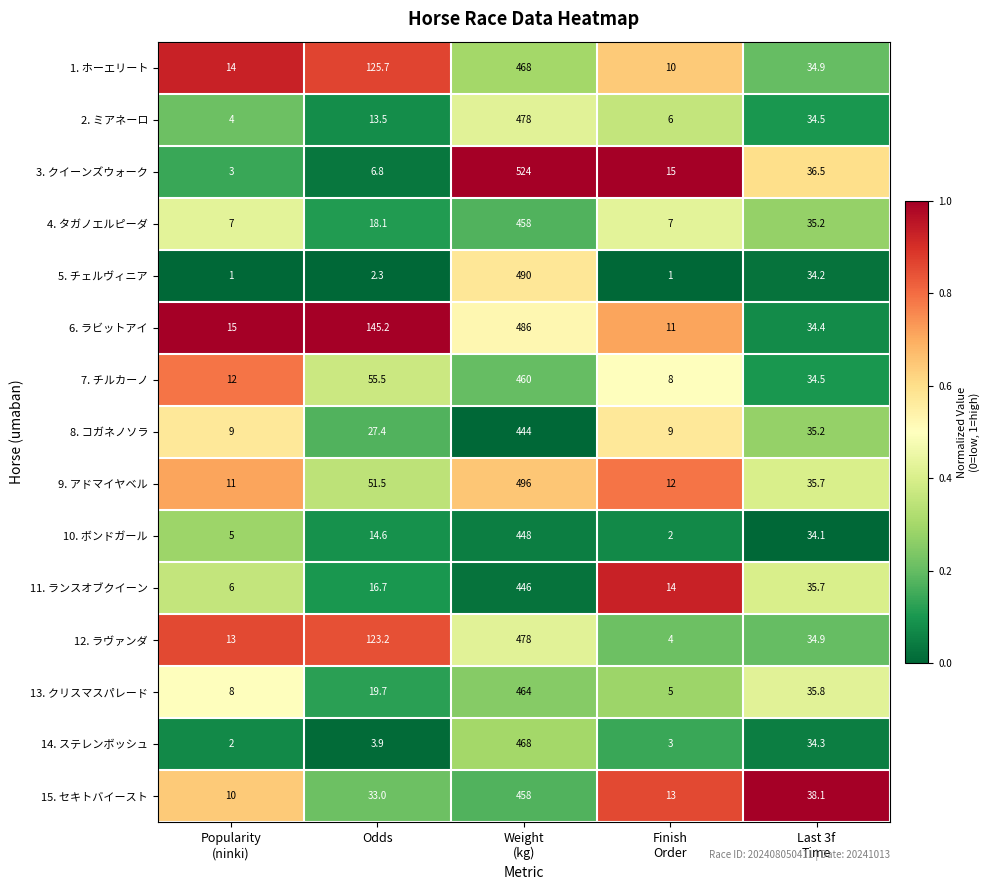

At which category does the chart reach its peak across all series?

Weight
(kg)